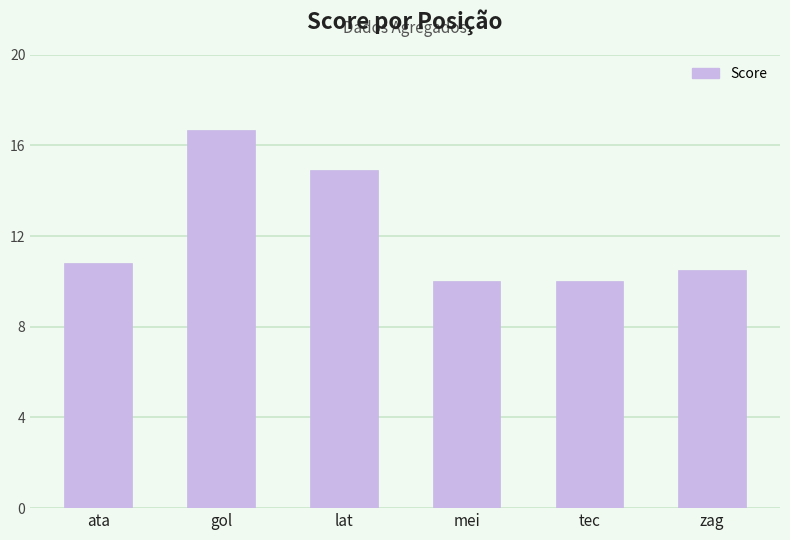

Where is the data nearest to the value 13?

lat